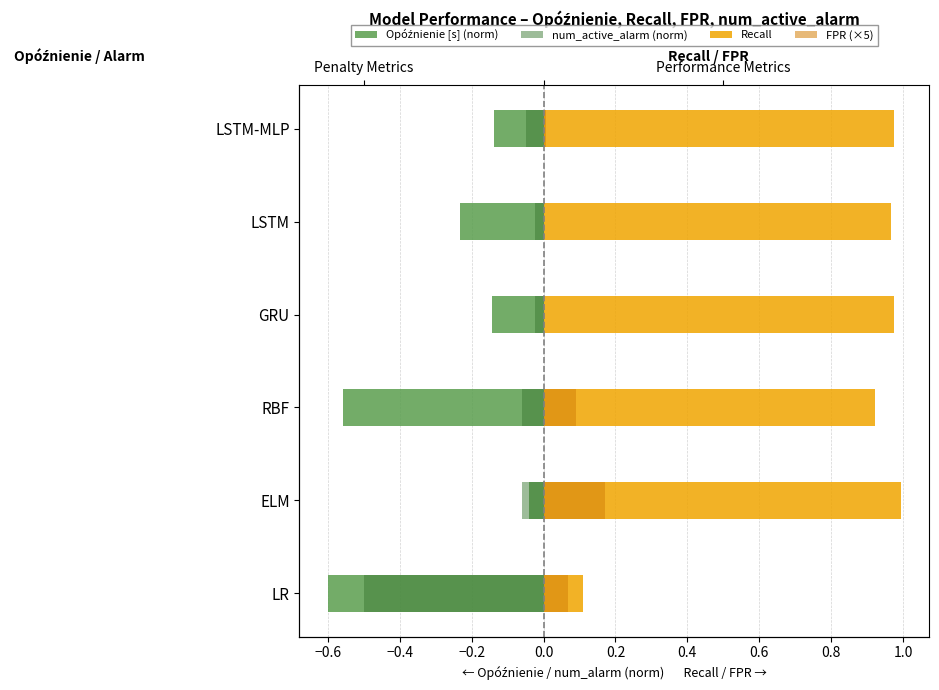

What is the total value across all series at LSTM?

0.7